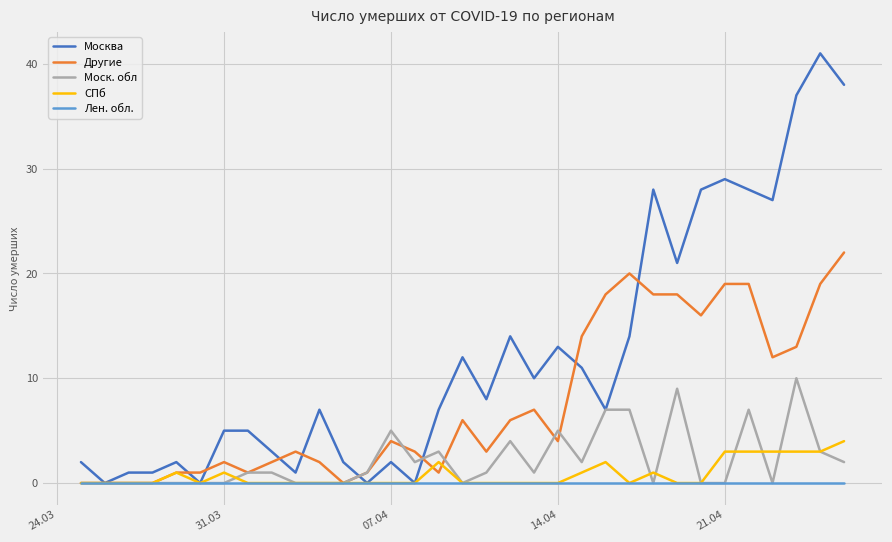

Which series has the largest range (max minus min)?

Москва